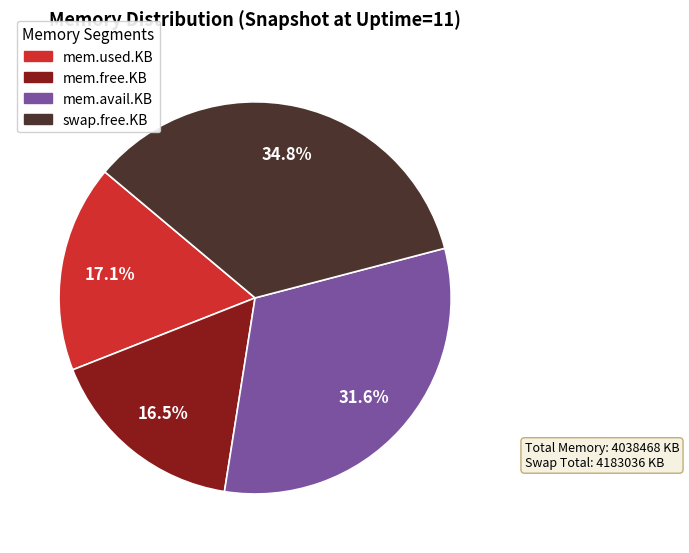

Is mem.avail.KB the majority of the pie?

No